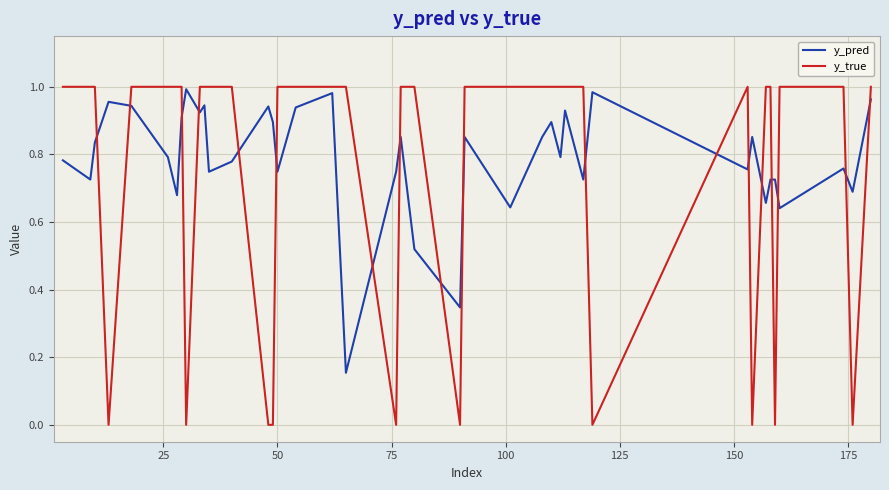

True or false: y_true and y_pred cross at least once.

True